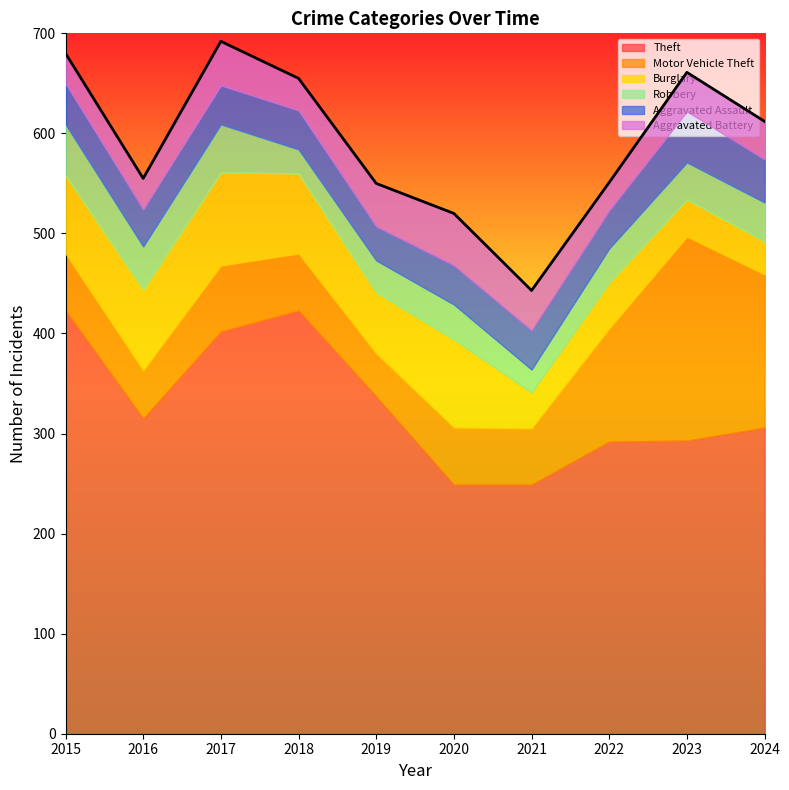

The Aggravated Assault series shows 39 at 2017. True or false?

True